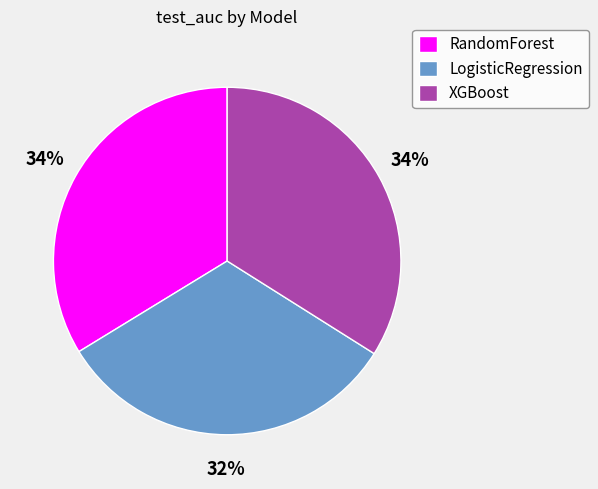

Combined, do XGBoost and LogisticRegression account for over 50%?

Yes